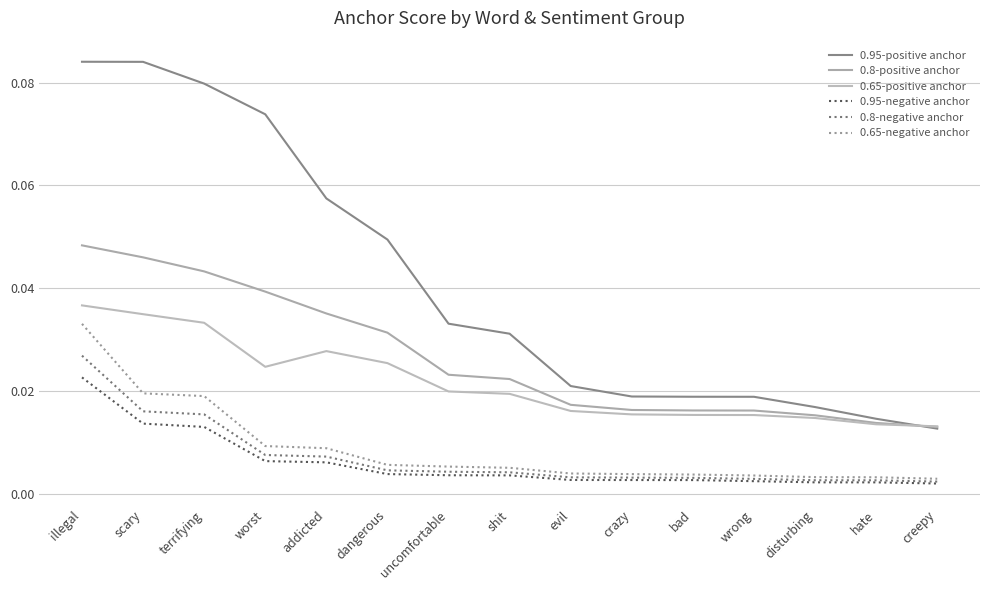

Is it true that 0.95-positive anchor equals 0.0 at disturbing?

True